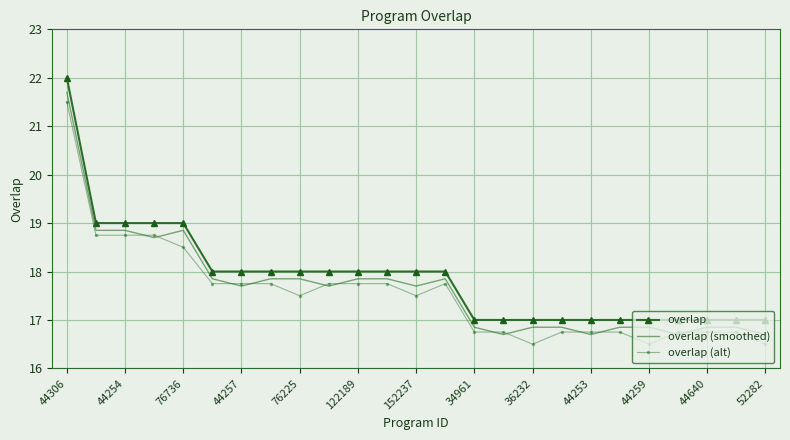

What is the minimum value shown in the chart?

16.5